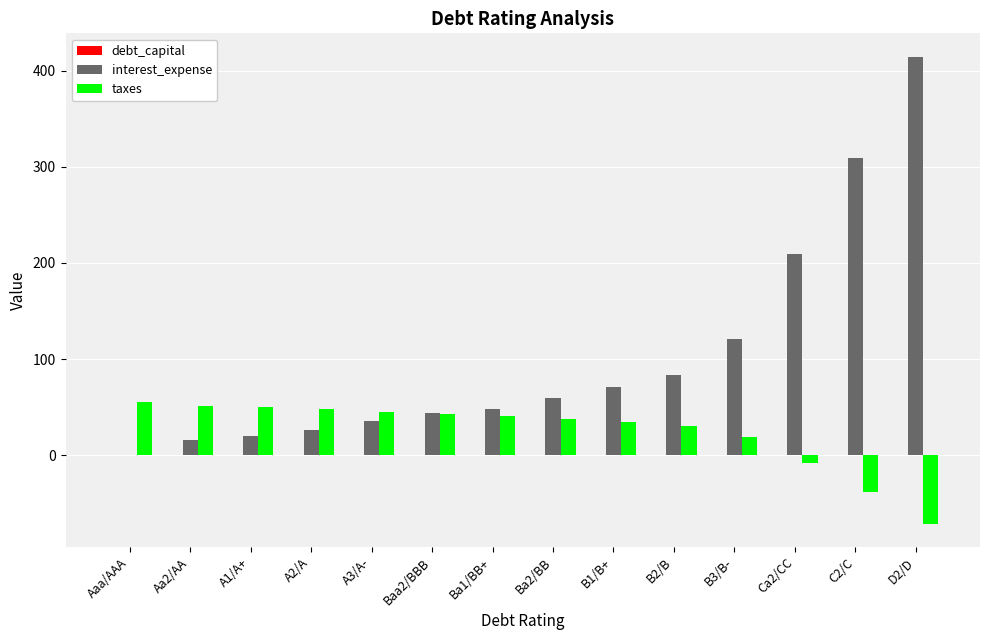

Which series changed the most between Aaa/AAA and B1/B+?

interest_expense